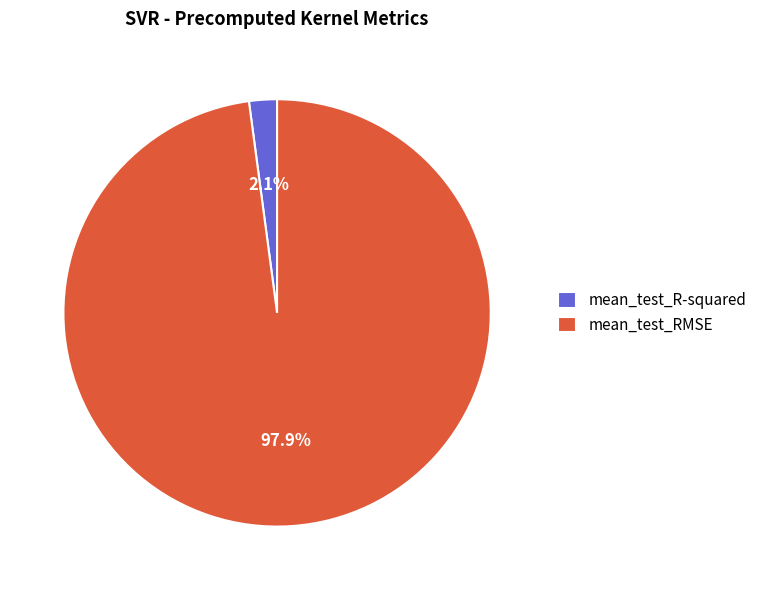

Which category accounts for the majority?

mean_test_RMSE